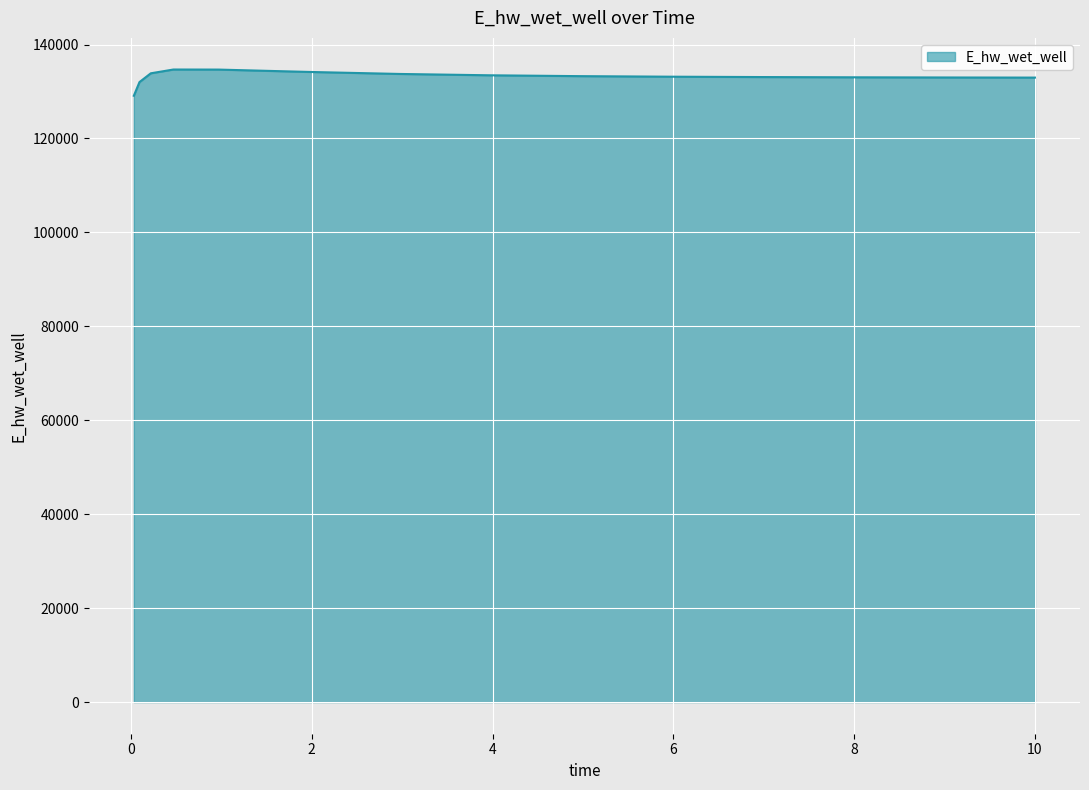

What is the maximum value shown in the chart?

134673.9